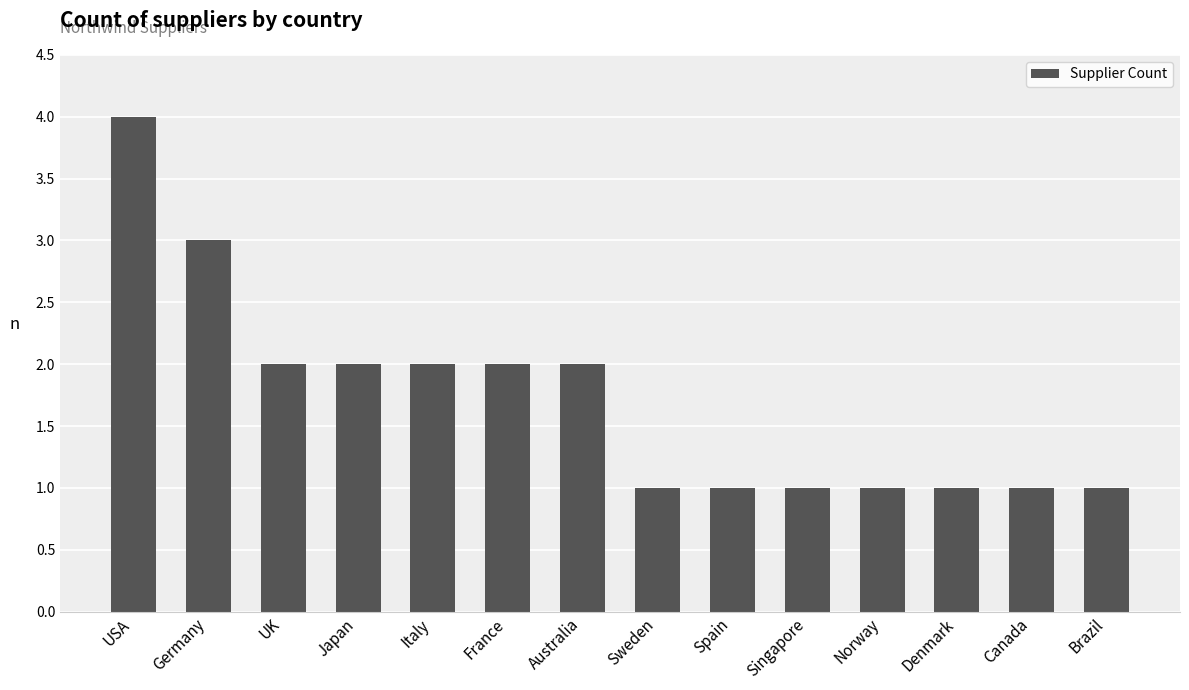

The chart shows a value of 1 at Brazil. True or false?

True